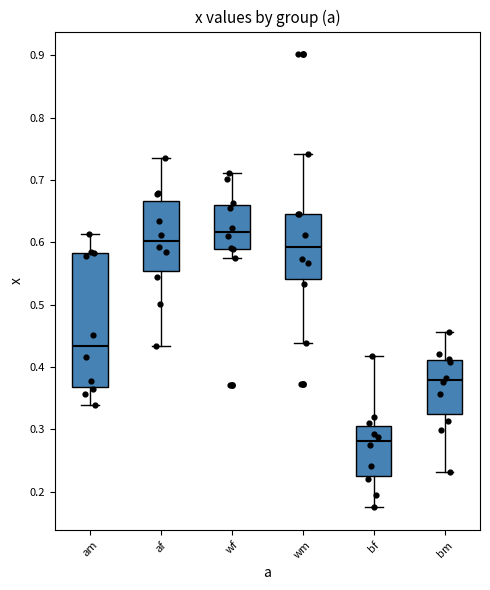

Reading left to right, read every box against the y-axis: the position of its median line, the range the box covers, and the ends of its whiskers. The values are not printed on the chart, so give them approximately, as read against the axis.

am: median 0.43, box 0.37 to 0.58, whiskers 0.34 to 0.61
af: median 0.60, box 0.55 to 0.67, whiskers 0.43 to 0.74
wf: median 0.62, box 0.59 to 0.66, whiskers 0.58 to 0.71
wm: median 0.59, box 0.54 to 0.65, whiskers 0.44 to 0.74
bf: median 0.28, box 0.23 to 0.31, whiskers 0.17 to 0.42
bm: median 0.38, box 0.32 to 0.41, whiskers 0.23 to 0.46